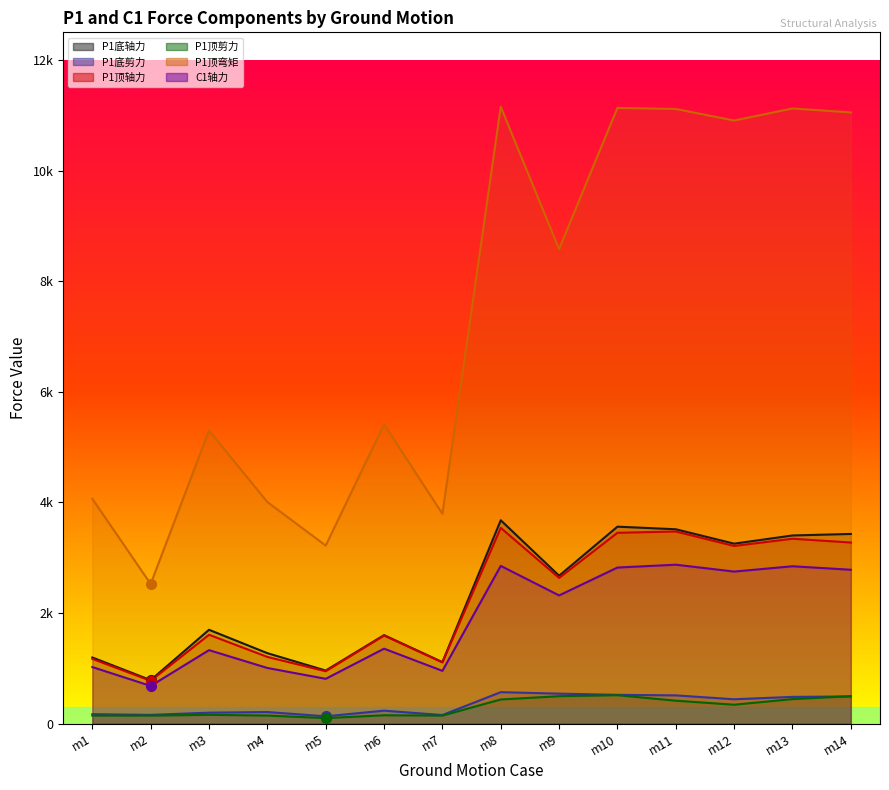

True or false: P1底轴力 and P1顶剪力 cross at least once.

False